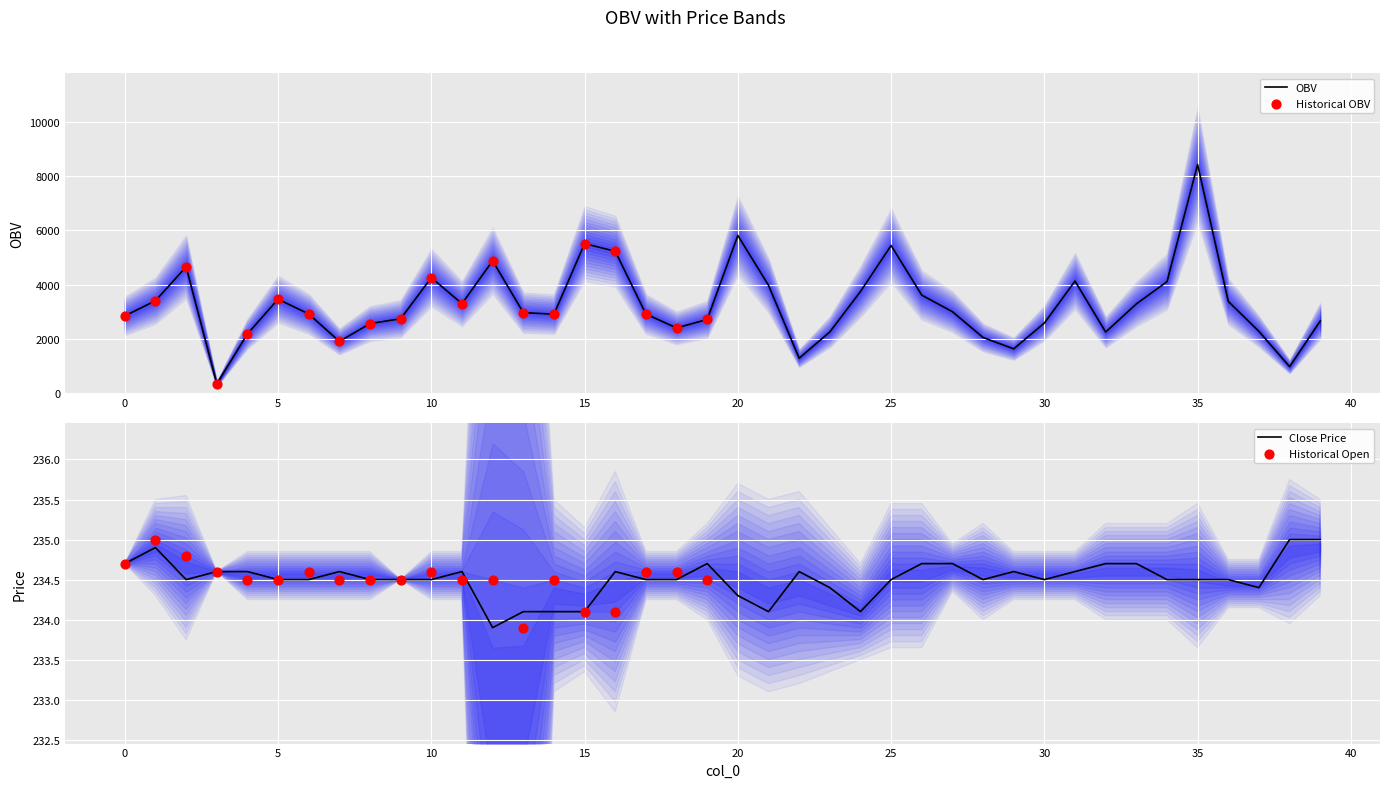

Is the value of high at 30 greater than the value of close at 33?

No